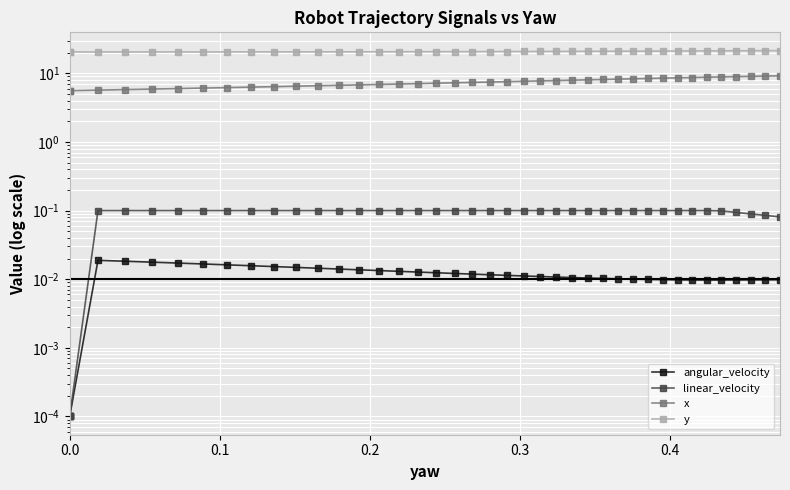

How many lines are shown in the chart?

4